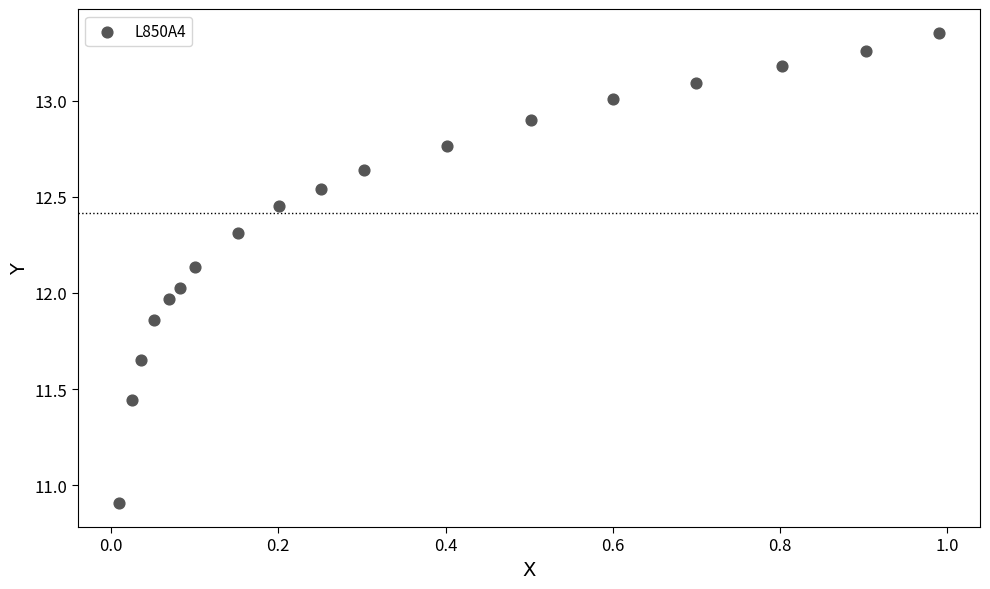

What is the range of X values (max minus min)?

1.0